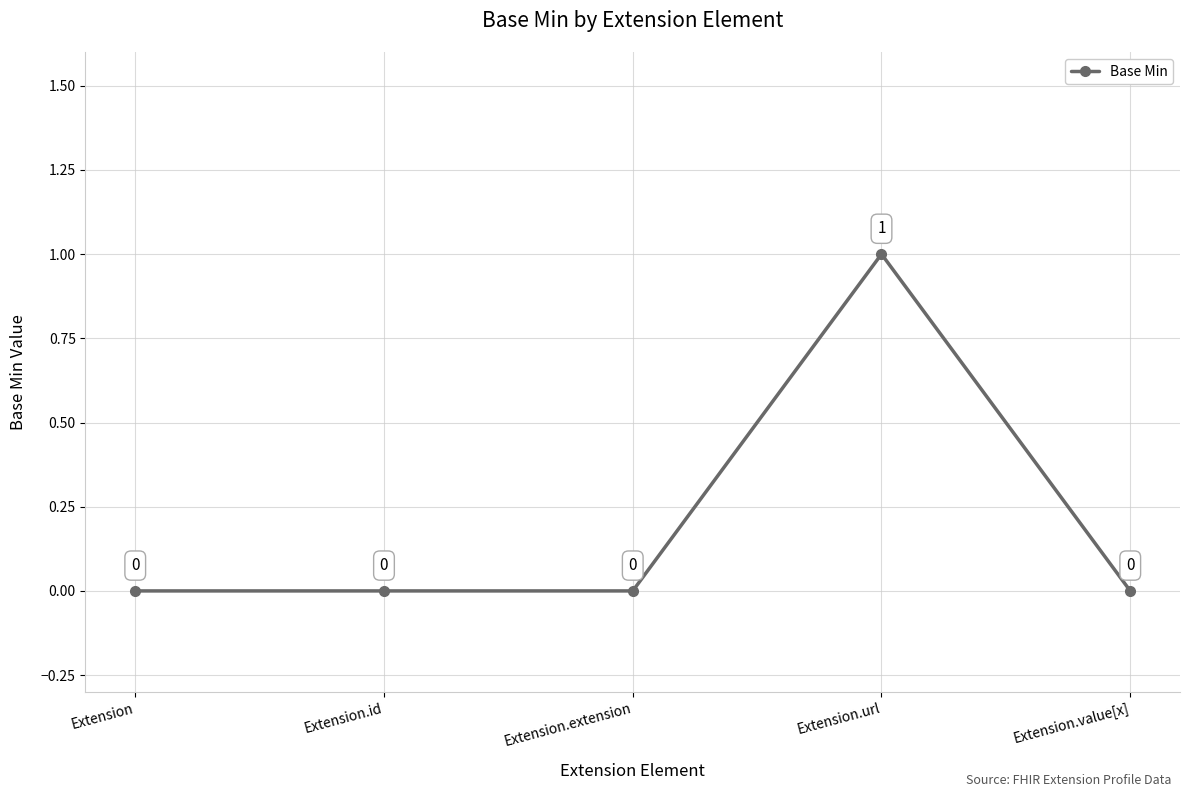

Reading left to right, what are all the values shown in this chart?

Extension=0	Extension.id=0	Extension.extension=0	Extension.url=1	Extension.value[x]=0